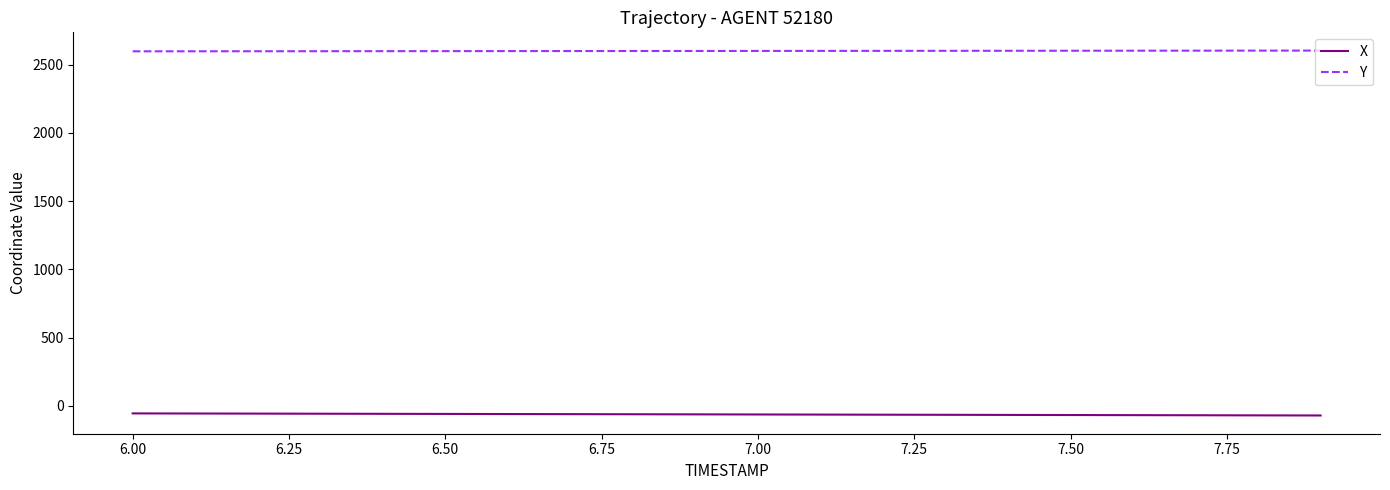

True or false: Y and X cross at least once.

False